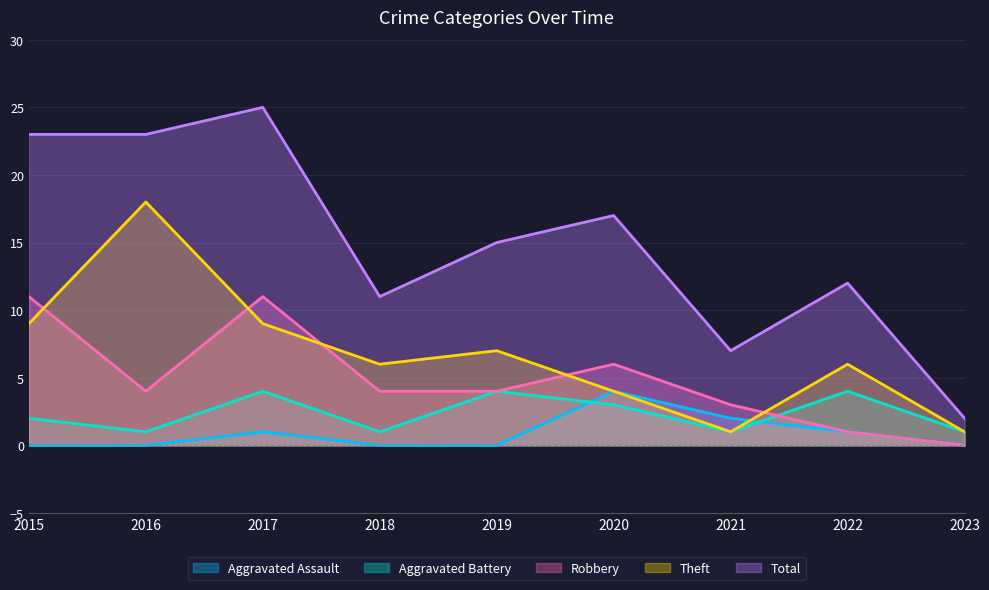

Between 2016 and 2022, which series saw the biggest shift?

Theft